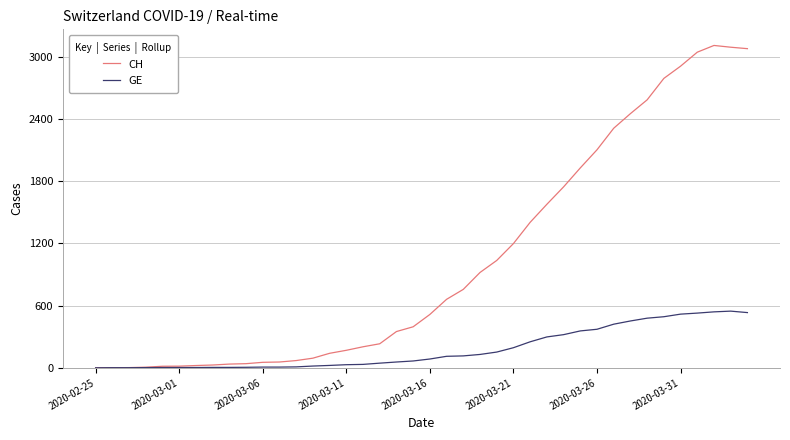

Which series has the largest total across all categories?

CH